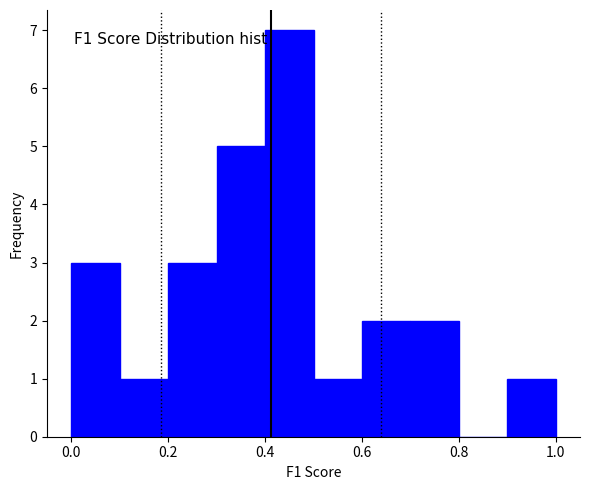

What is the height of the bar covering 0.7 to 0.8 on the x-axis? The values are not printed on the chart, so give them approximately, as read against the axis.

2